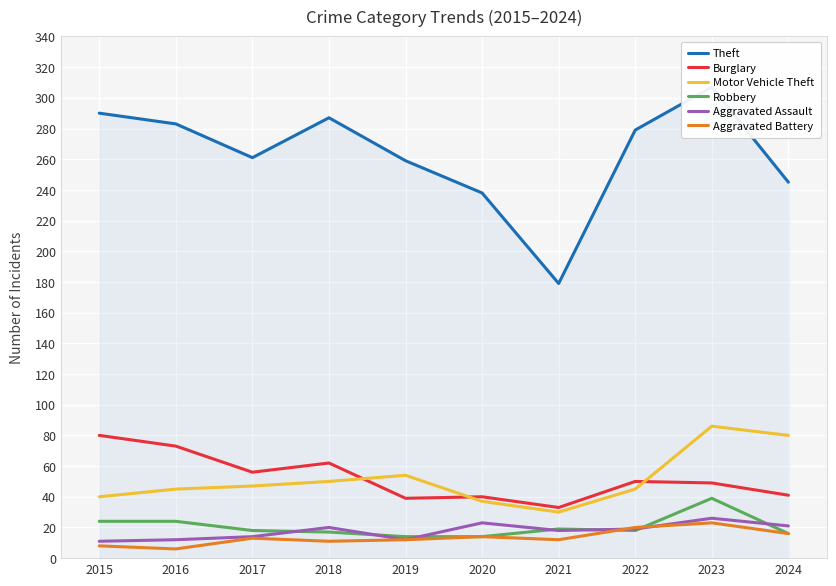

Between 2017 and 2019, which series saw the biggest shift?

Burglary